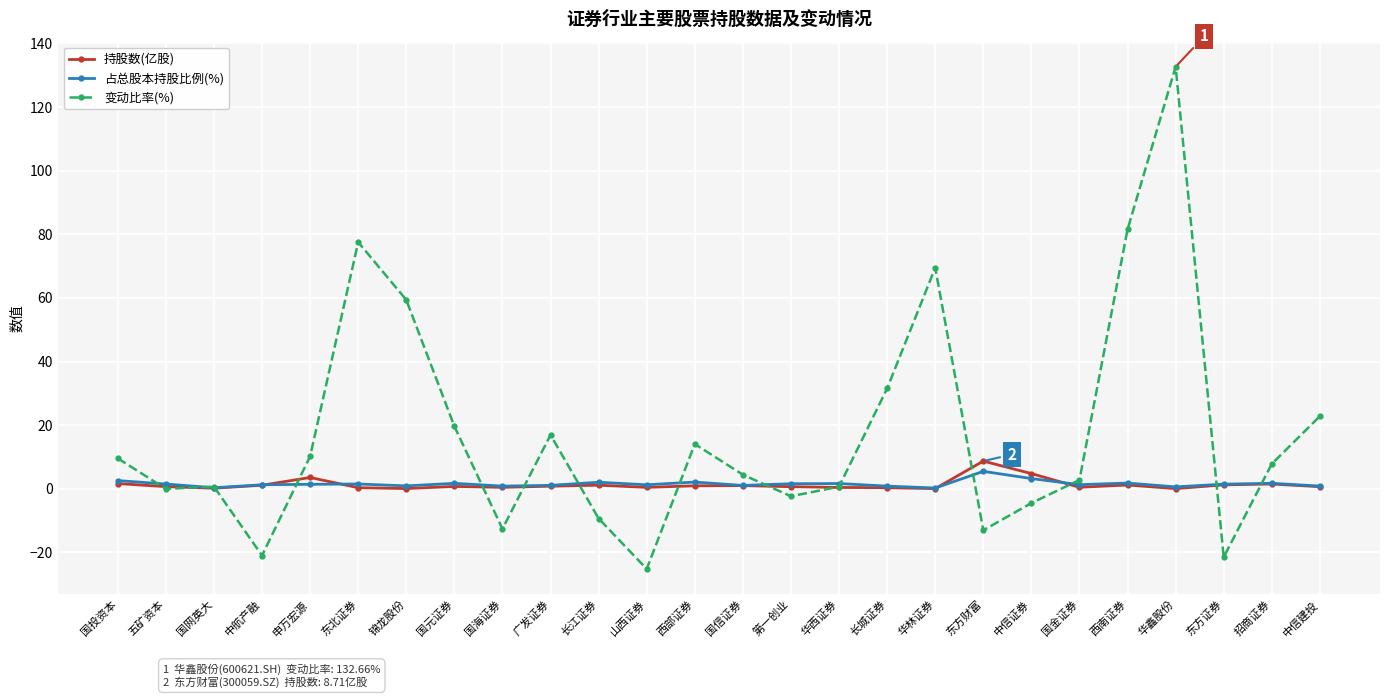

In 占总股本持股比例(%), how many points are higher than both neighbors (excluding endpoints)?

8